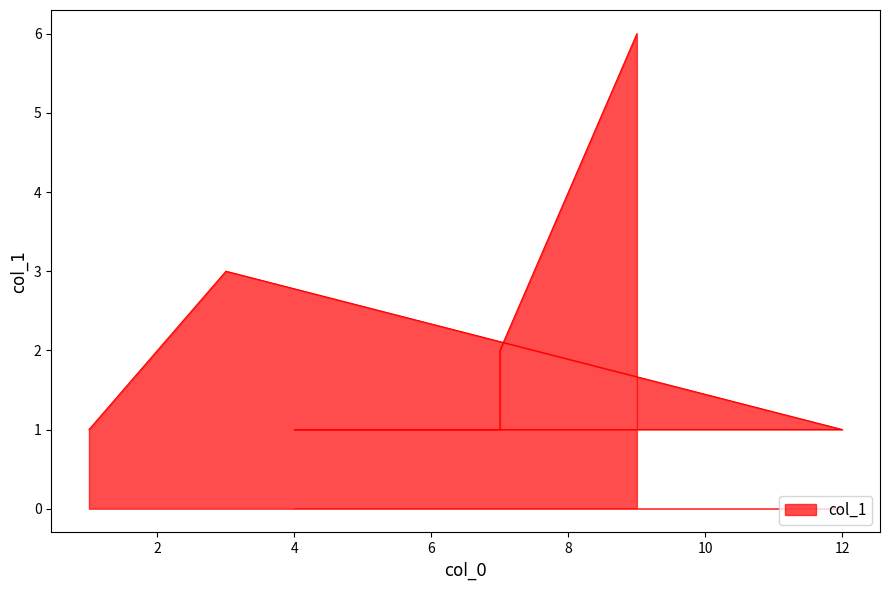

What is the sum of the values at 4 and 1?

2